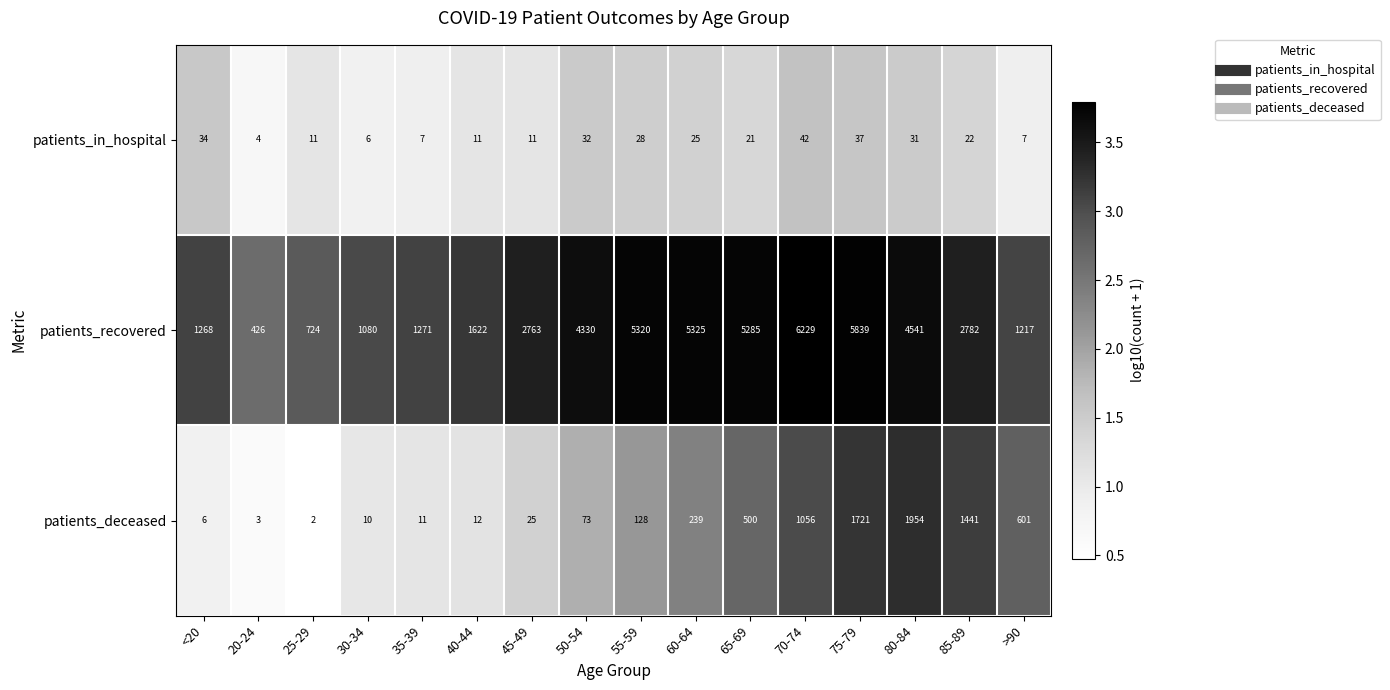

Rank the series by their maximum value, from highest to lowest.

patients_recovered, patients_deceased, patients_in_hospital